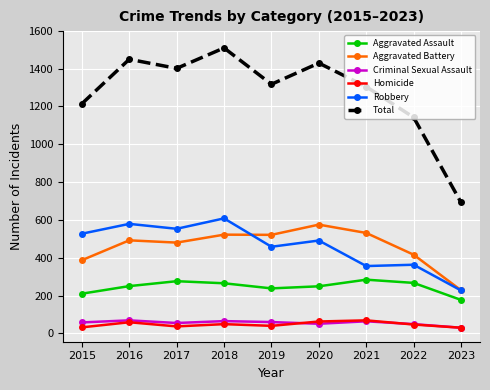

What is the difference between the maximum and minimum values in the Total series?

817